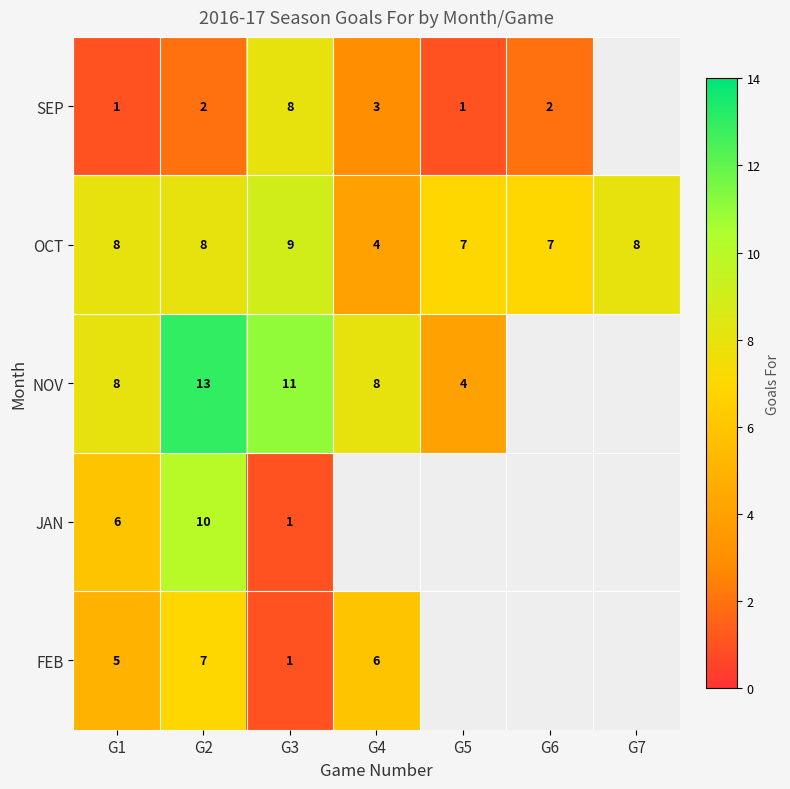

Between G1 and G2, which series saw the biggest shift?

NOV